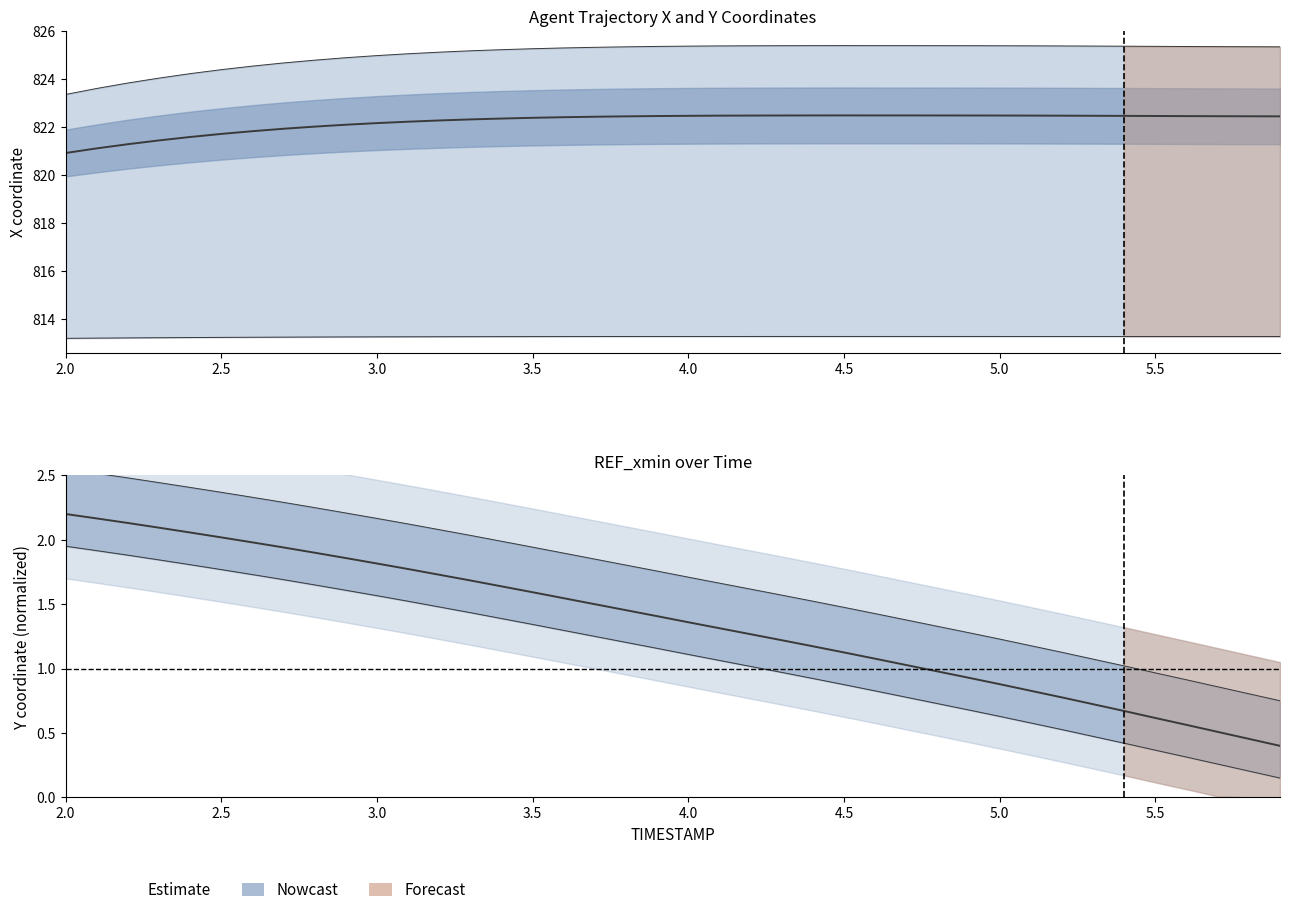

Does the chart display data point markers on the line(s)?

No